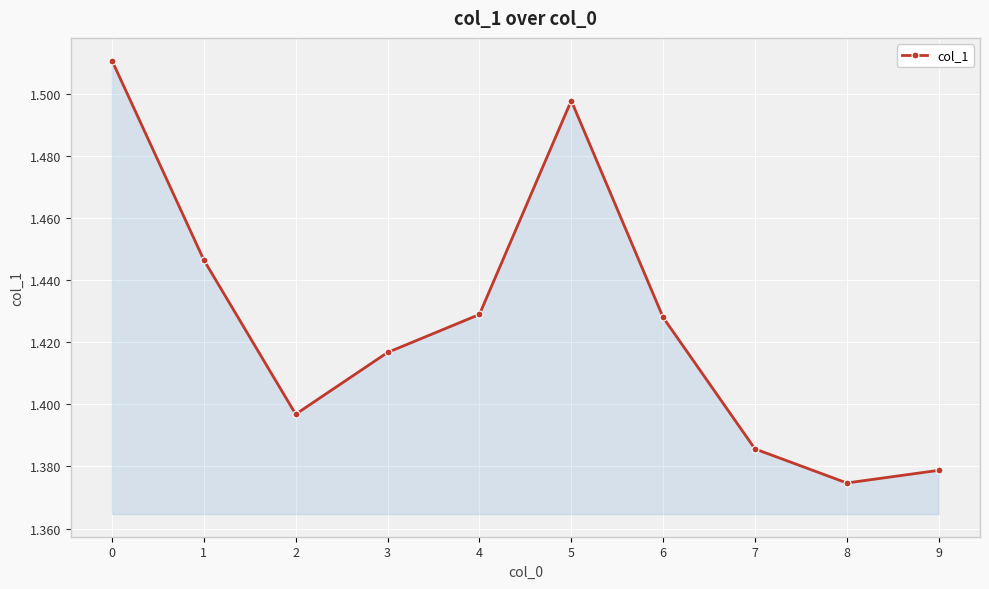

Where is the first local minimum?

2